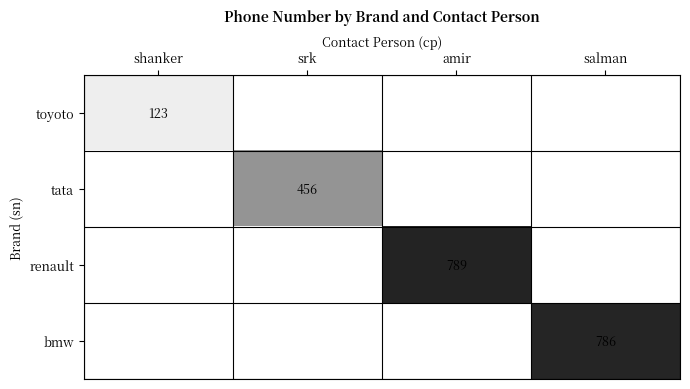

The value of bmw at salman is 1225.1. True or false?

False